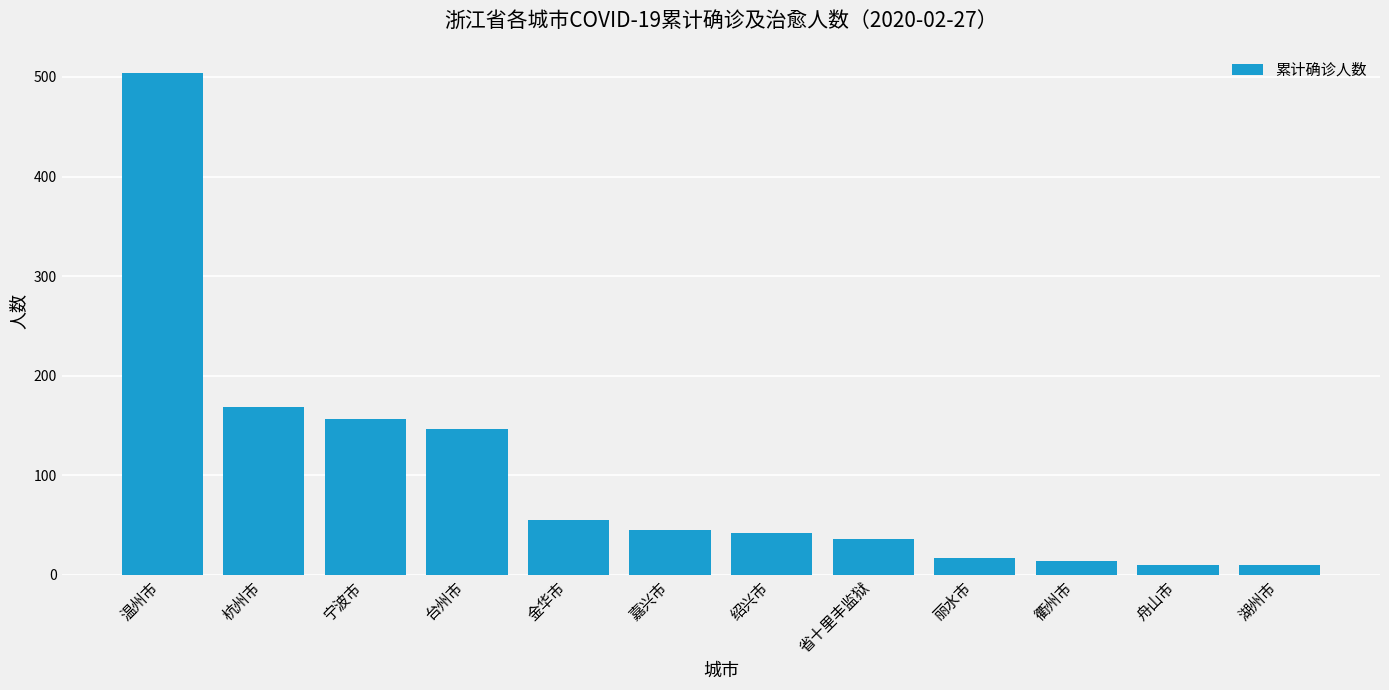

What is the change in value from 丽水市 to 舟山市?

-7